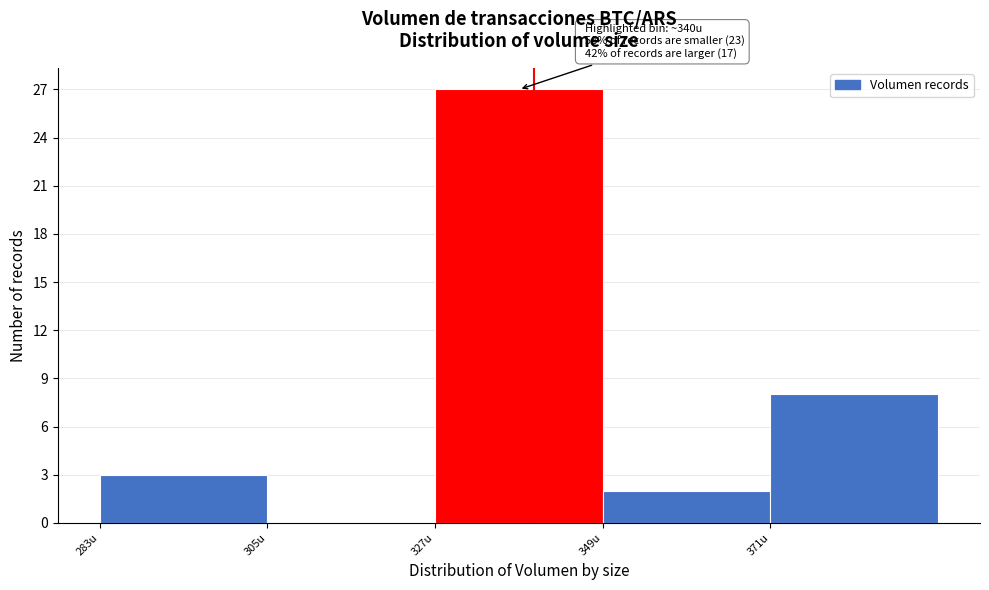

Over which range of the x-axis is the bar tallest?

325 to 350